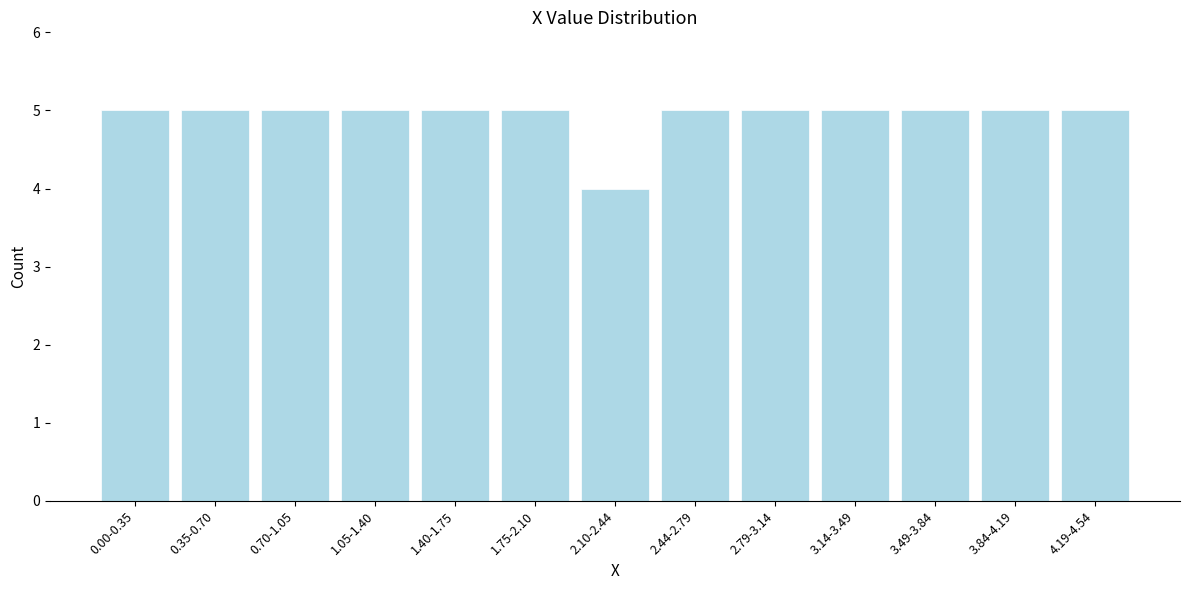

Reading left to right, list all the values displayed in this chart.

5	5	5	5	5	5	4	5	5	5	5	5	5